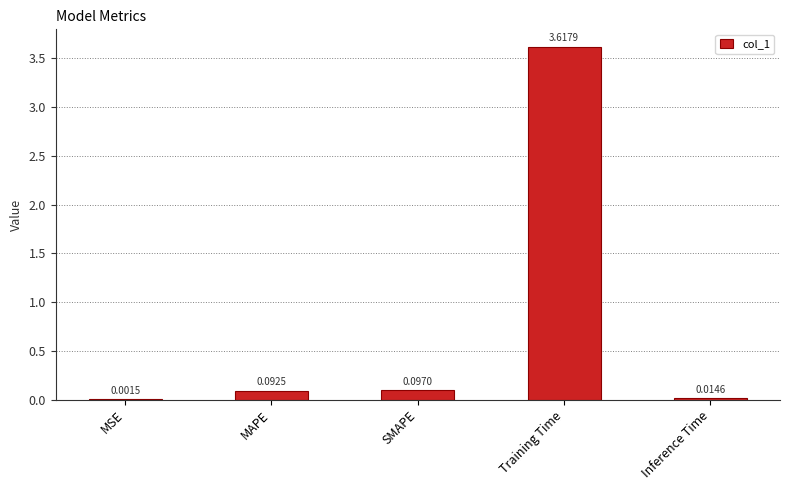

Where is the data nearest to the value 1?

SMAPE